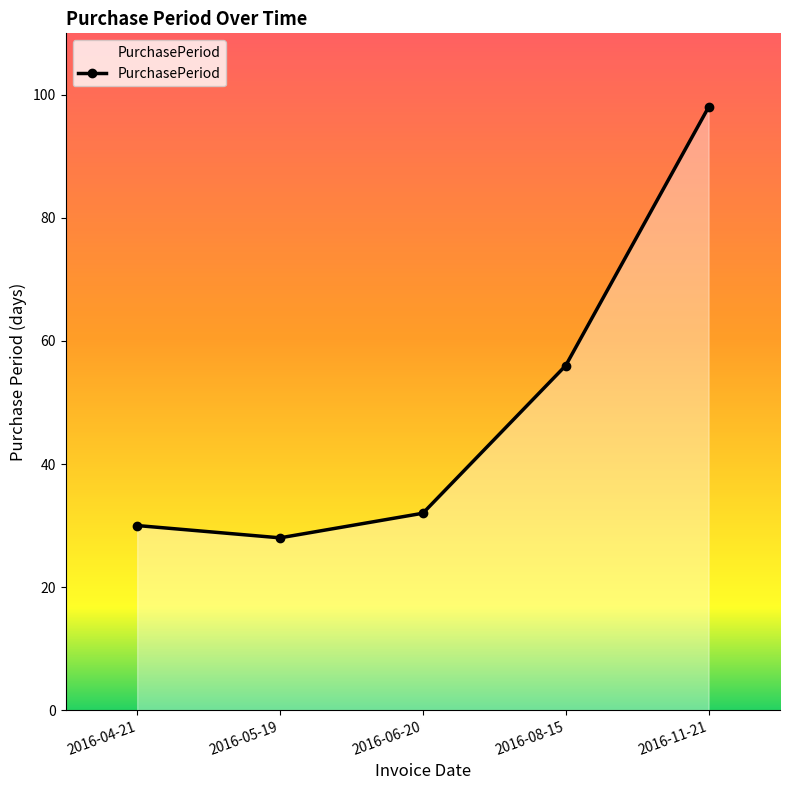

How many data points are less than 32?

2